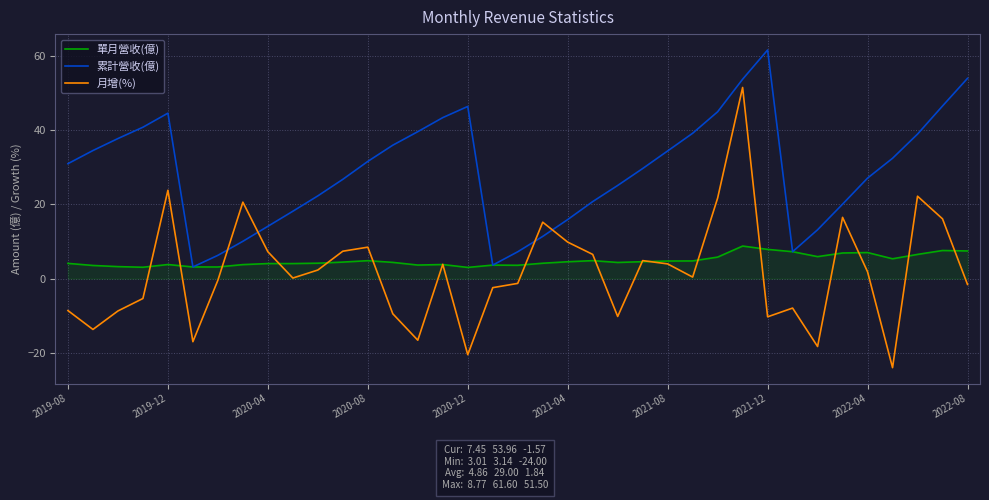

At how many categories does at least one series exceed 34?

16